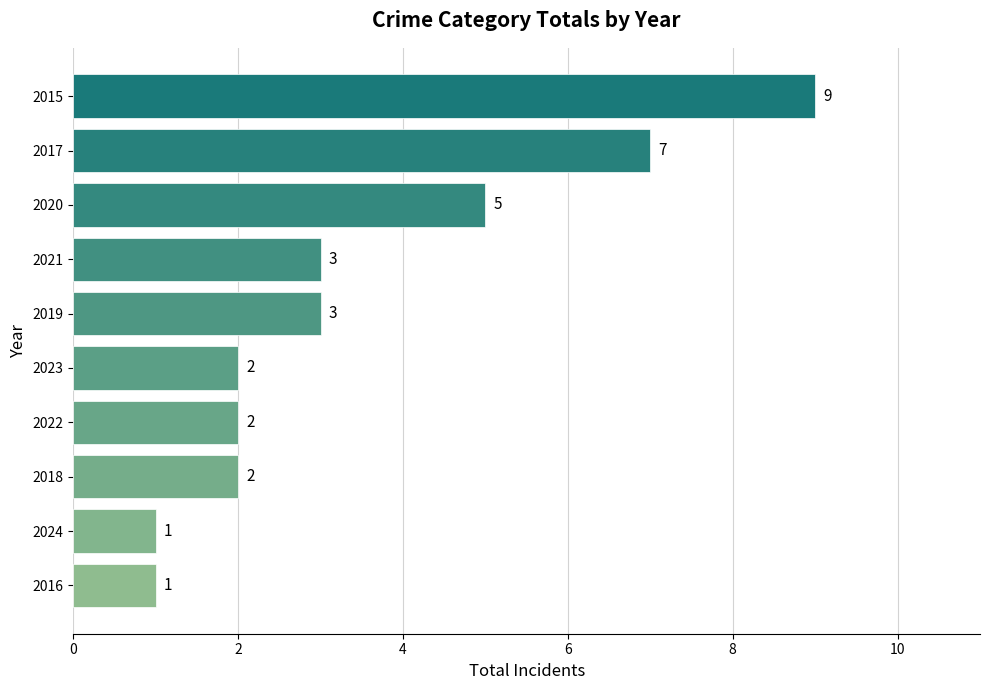

How many values are between 2 and 5?

6